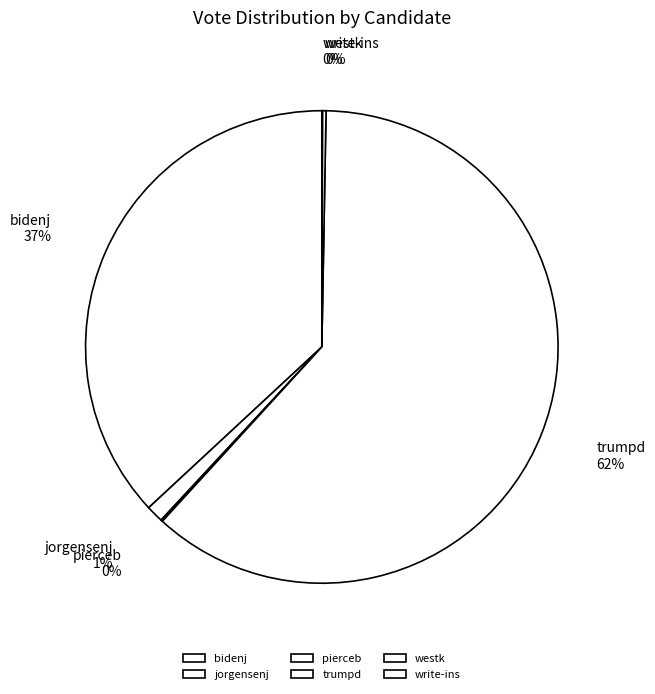

Does bidenj represent more than half of the total?

No